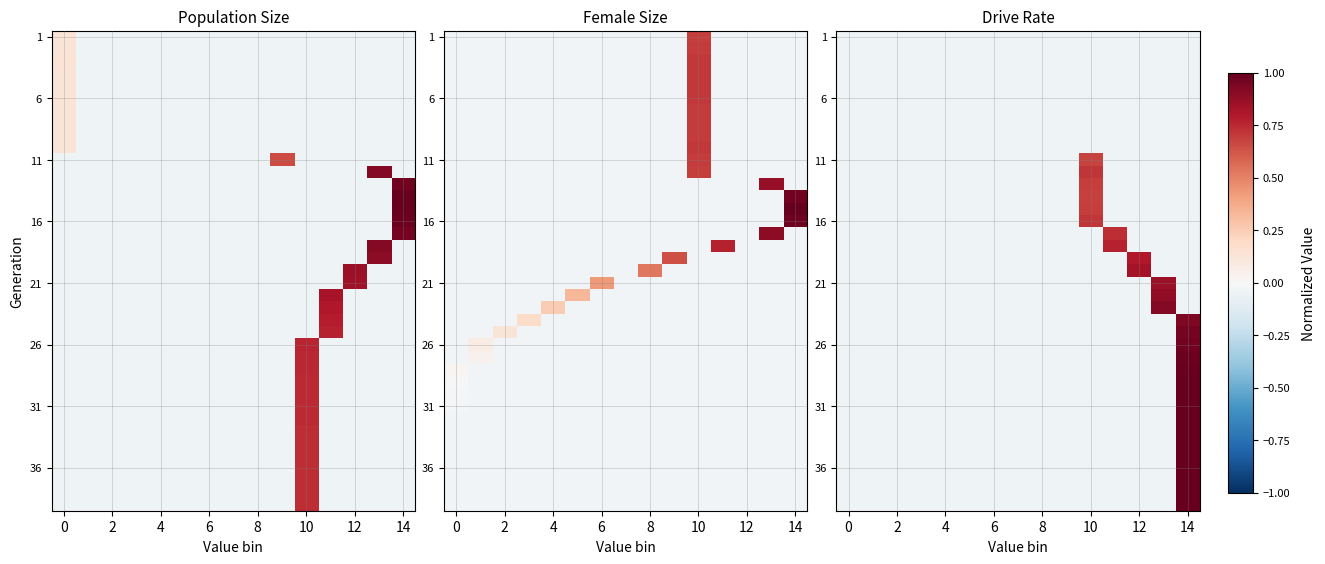

Which has a higher value, 4 or 6?

4